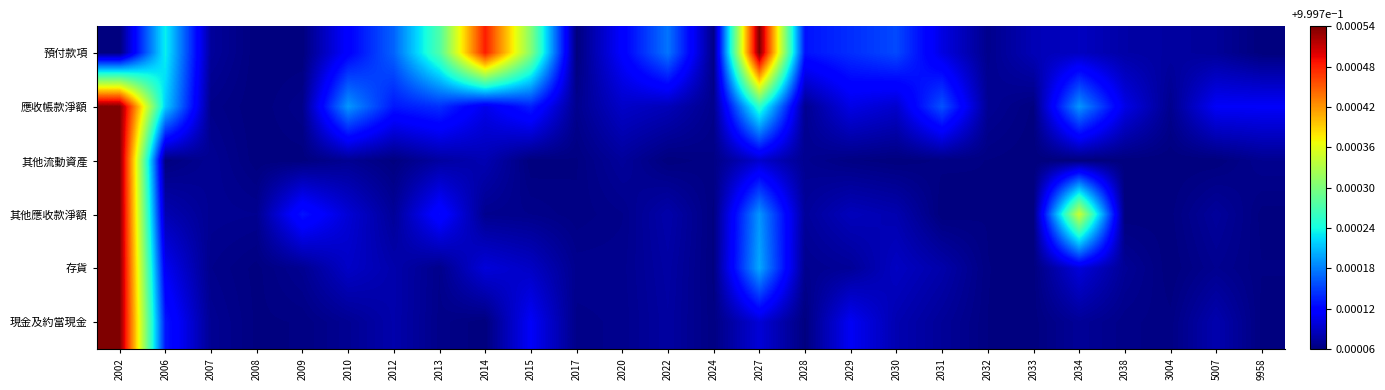

At 2020, list the series in order from largest to smallest.

預付款項, 應收帳款淨額, 其他流動資產, 存貨, 現金及約當現金, 其他應收款淨額